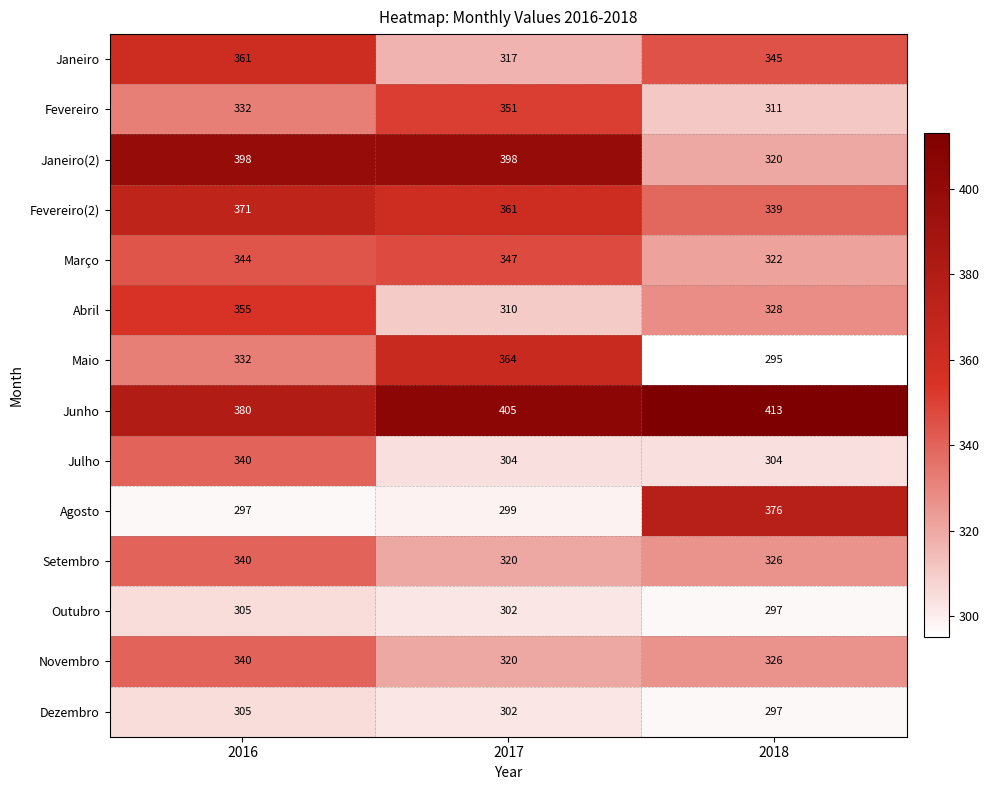

Between 2016 and 2018, which series saw the biggest shift?

Agosto